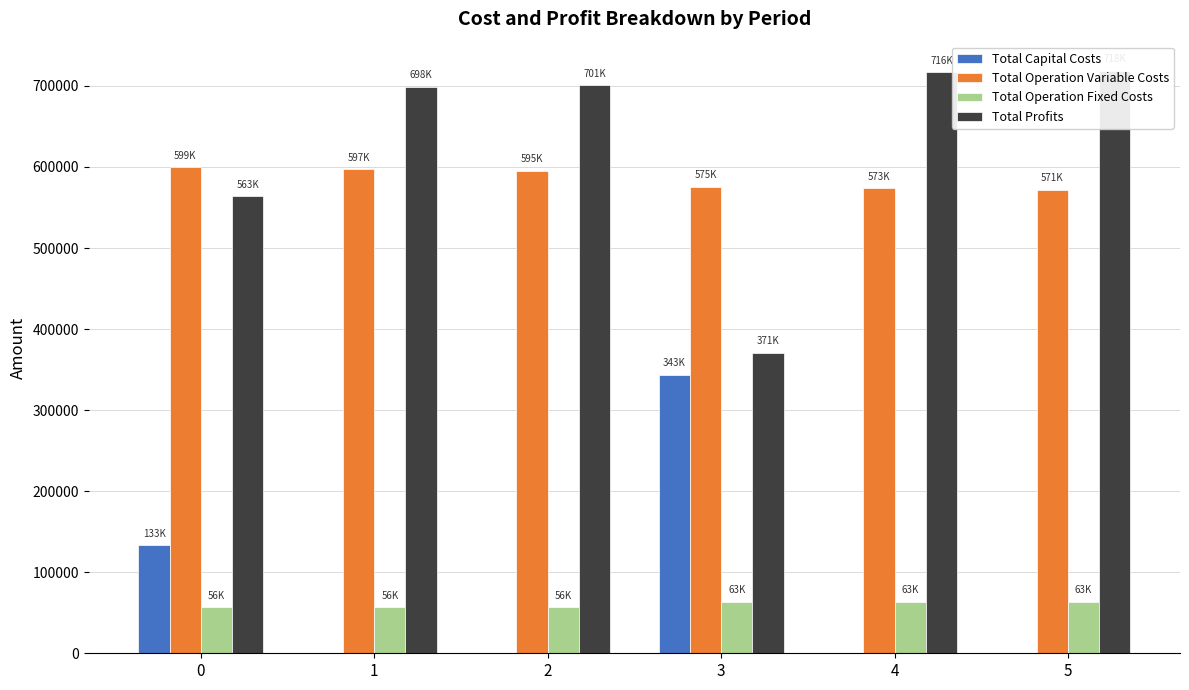

Rank the series by their maximum value, from highest to lowest.

Total Profits, Total Operation Variable Costs, Total Capital Costs, Total Operation Fixed Costs